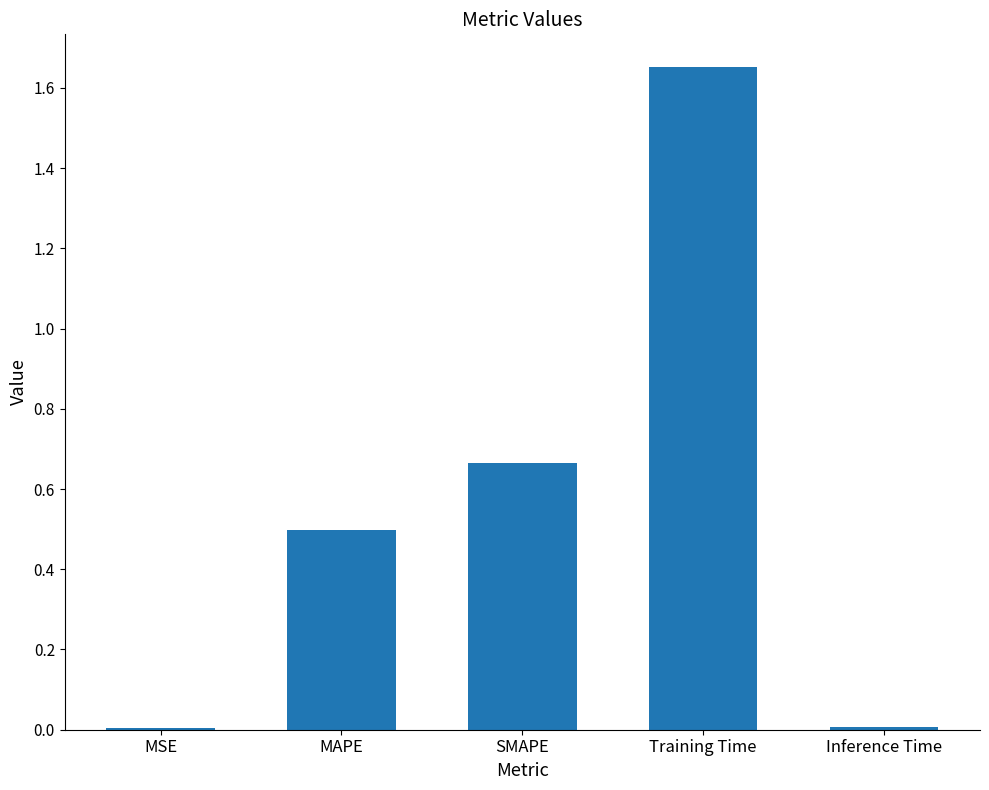

The value at MSE is 0.0. True or false?

True